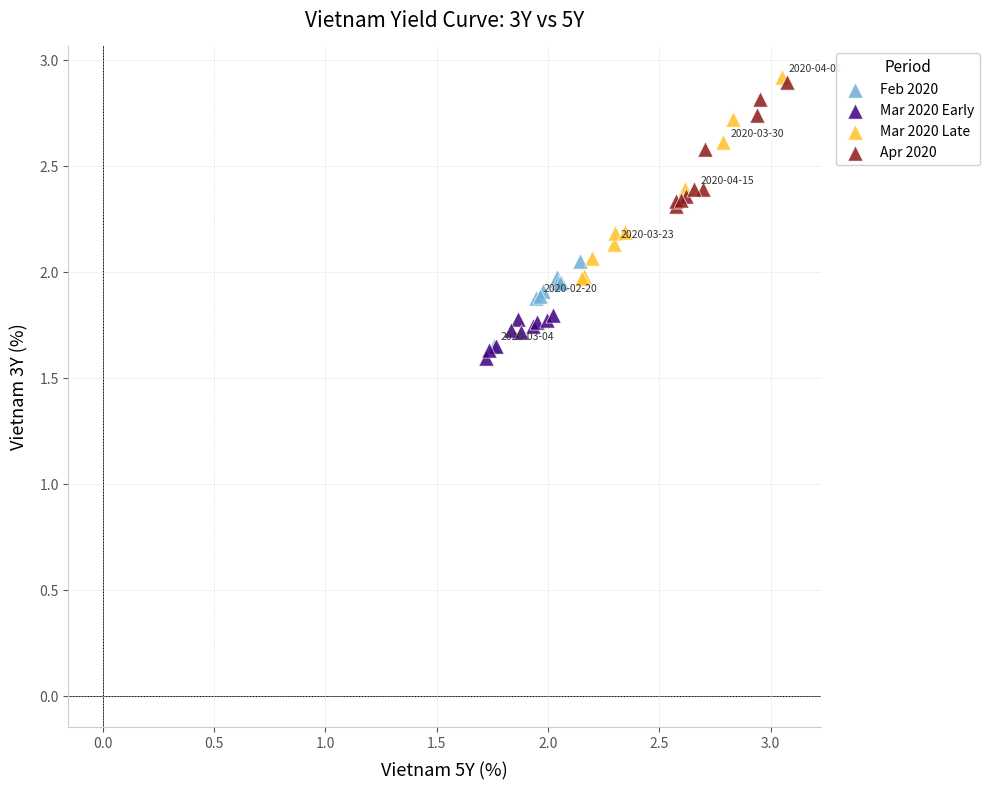

Which series reaches the minimum Y coordinate?

Mar 2020 Early